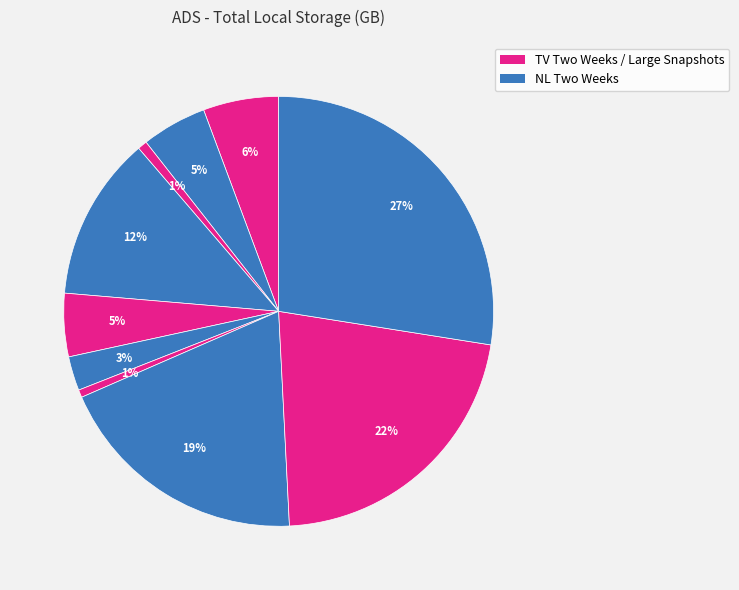

How many slices are in this pie chart?

10